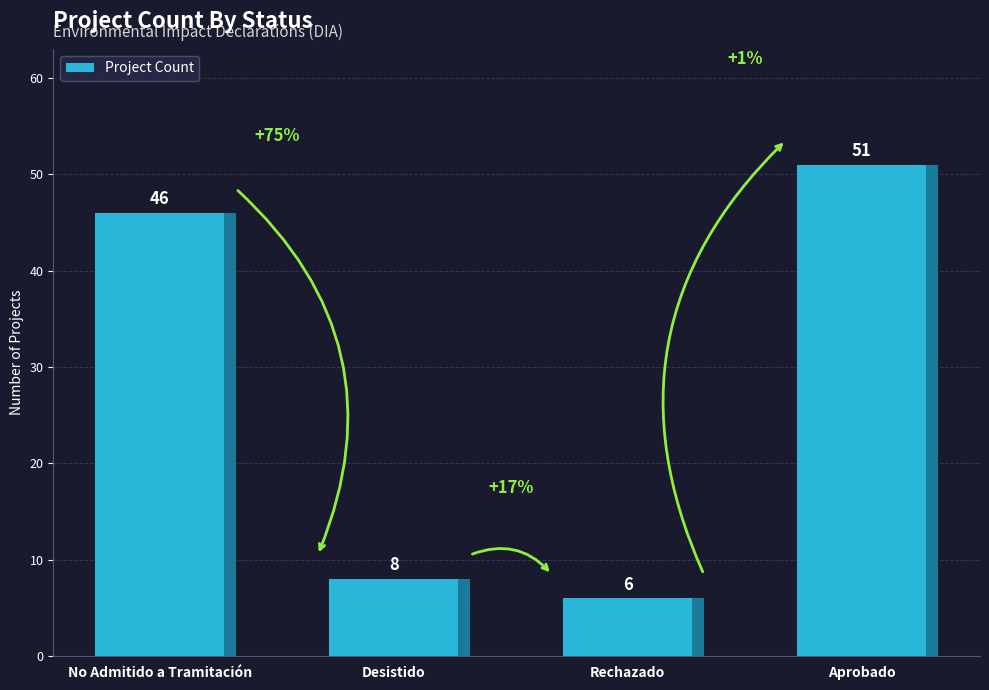

What is the ratio of the value at Desistido to the value at Rechazado?

1.3